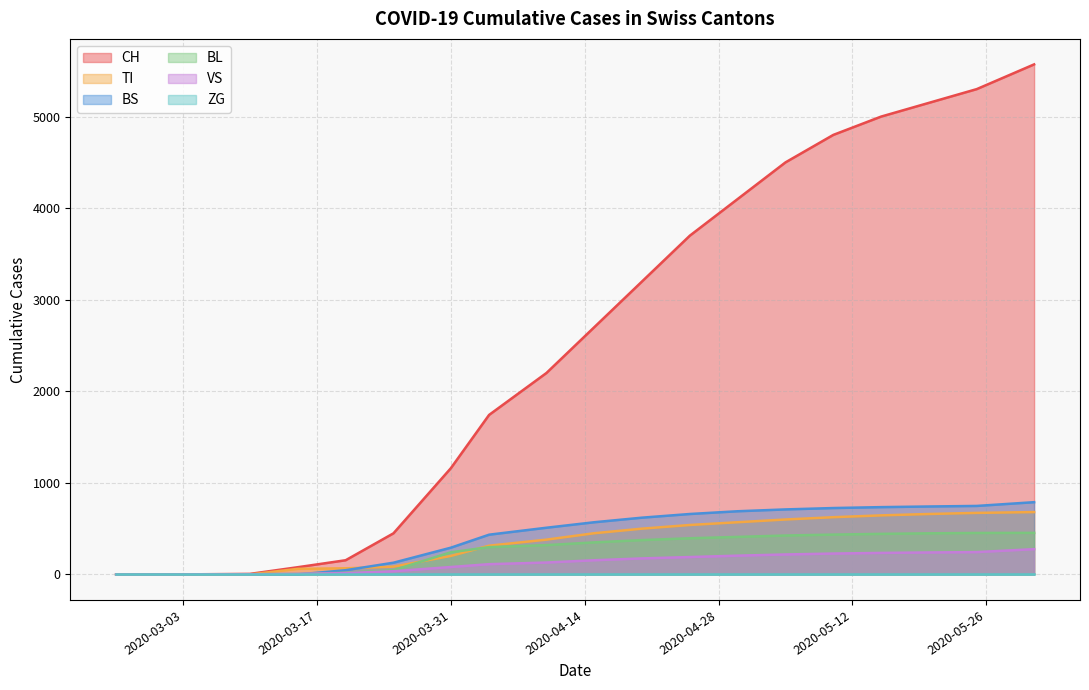

Rank the categories by BL value from highest to lowest.

2020-05-31, 2020-05-25, 2020-05-20, 2020-05-15, 2020-05-10, 2020-05-05, 2020-04-30, 2020-04-25, 2020-04-20, 2020-04-15, 2020-04-10, 2020-04-05, 2020-03-31, 2020-03-25, 2020-03-20, 2020-03-15, 2020-03-10, 2020-02-25, 2020-03-01, 2020-03-05